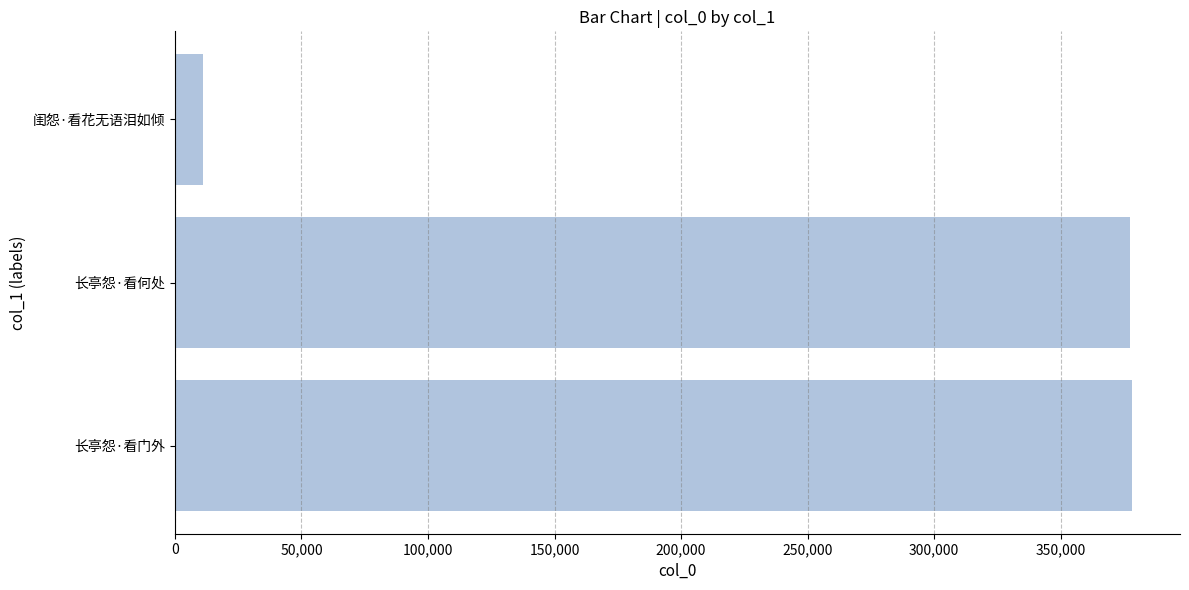

What is the maximum value shown in the chart?

378243